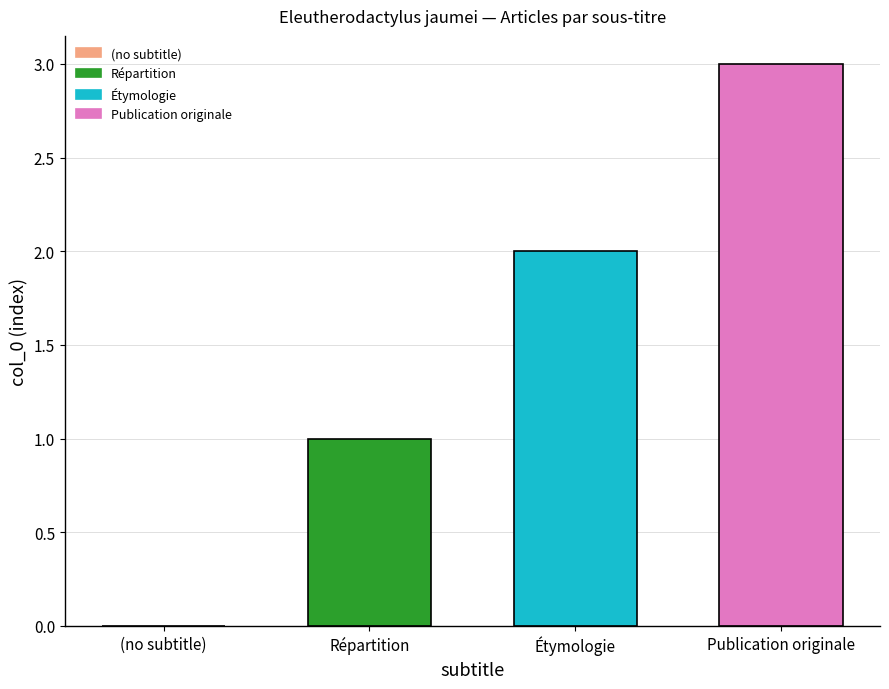

How many categories are shown in the chart?

4